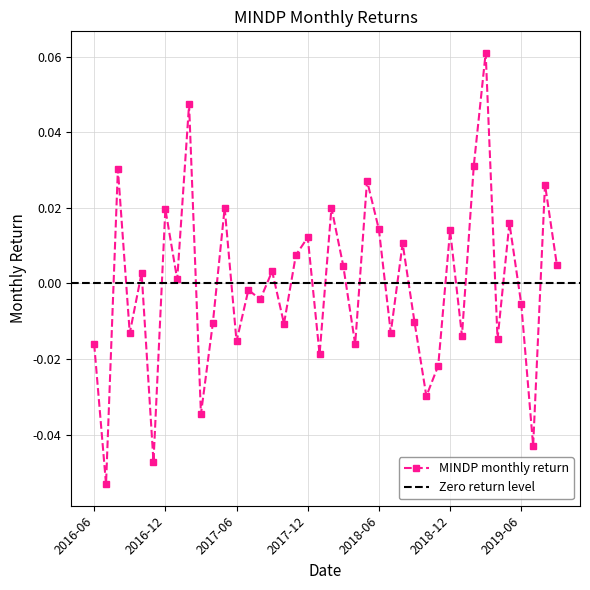

Reading left to right, what are all the values shown in this chart?

2016-06=-0.0	2016-07=-0.1	2016-08=0.0	2016-09=-0.0	2016-10=0.0	2016-11=-0.0	2016-12=0.0	2017-01=0.0	2017-02=0.0	2017-03=-0.0	2017-04=-0.0	2017-05=0.0	2017-06=-0.0	2017-07=-0.0	2017-08=-0.0	2017-09=0.0	2017-10=-0.0	2017-11=0.0	2017-12=0.0	2018-01=-0.0	2018-02=0.0	2018-03=0.0	2018-04=-0.0	2018-05=0.0	2018-06=0.0	2018-07=-0.0	2018-08=0.0	2018-09=-0.0	2018-10=-0.0	2018-11=-0.0	2018-12=0.0	2019-01=-0.0	2019-02=0.0	2019-03=0.1	2019-04=-0.0	2019-05=0.0	2019-06=-0.0	2019-07=-0.0	2019-08=0.0	2019-09=0.0